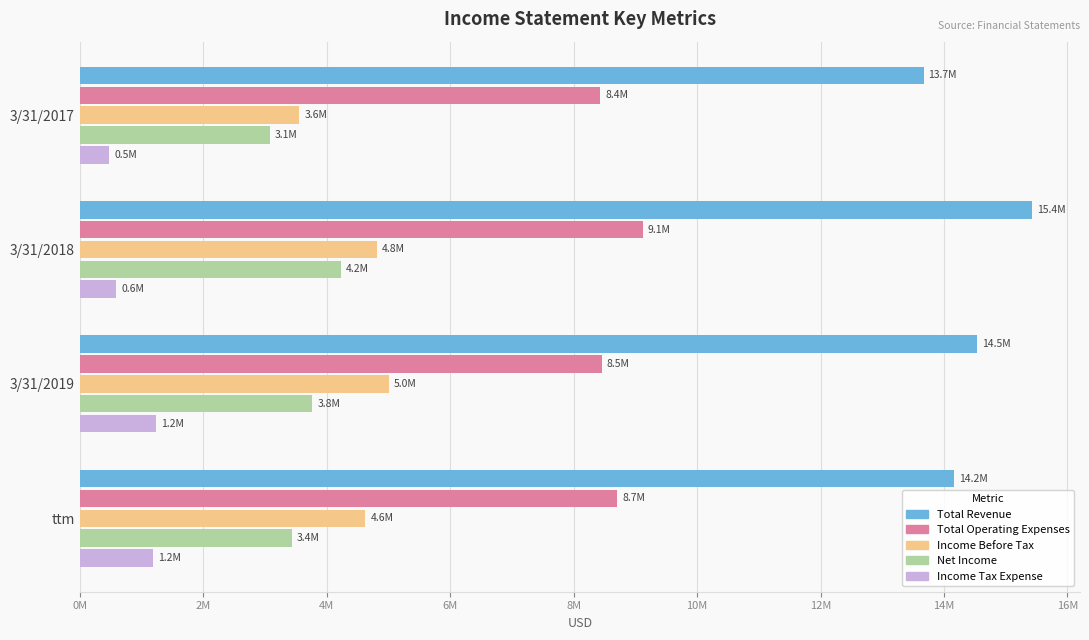

What is the minimum value for Total Operating Expenses?

8430000